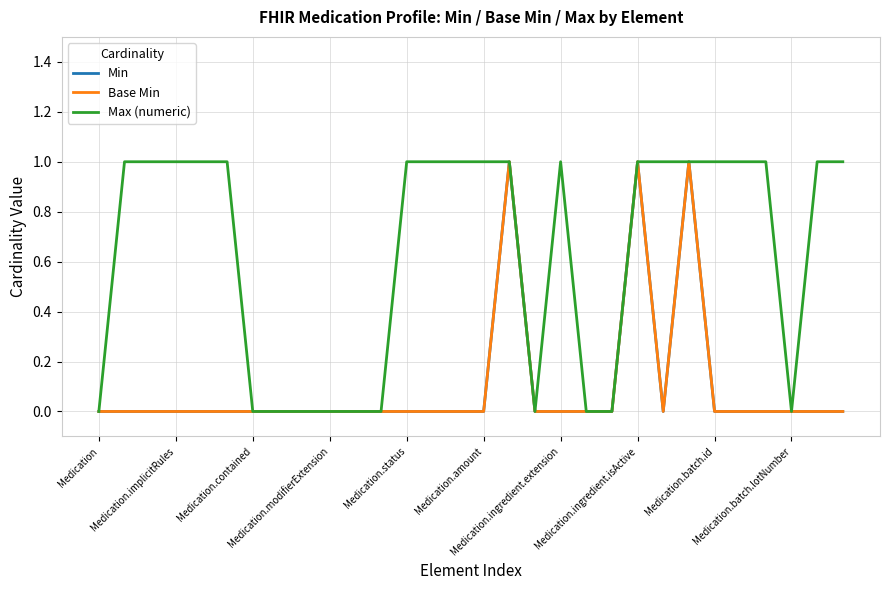

Does the chart display data point markers on the line(s)?

No